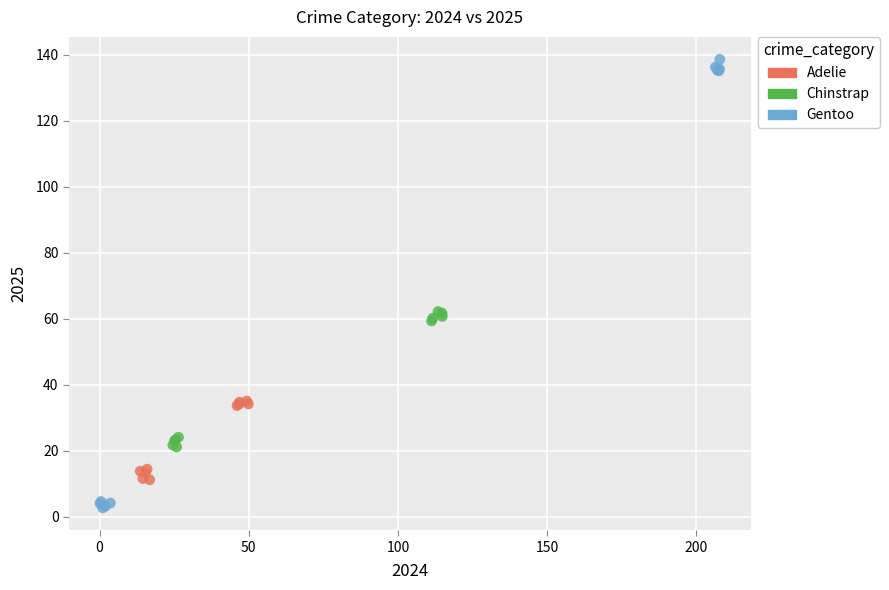

What are all the series names shown in the legend?

Adelie, Chinstrap, Gentoo